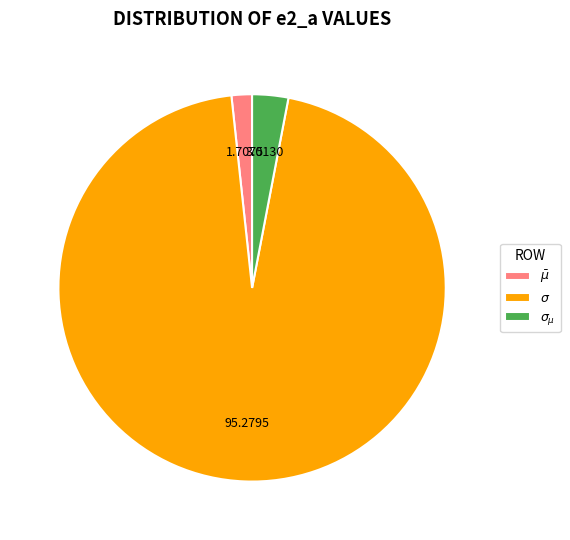

Which slice is the largest?

$\sigma$